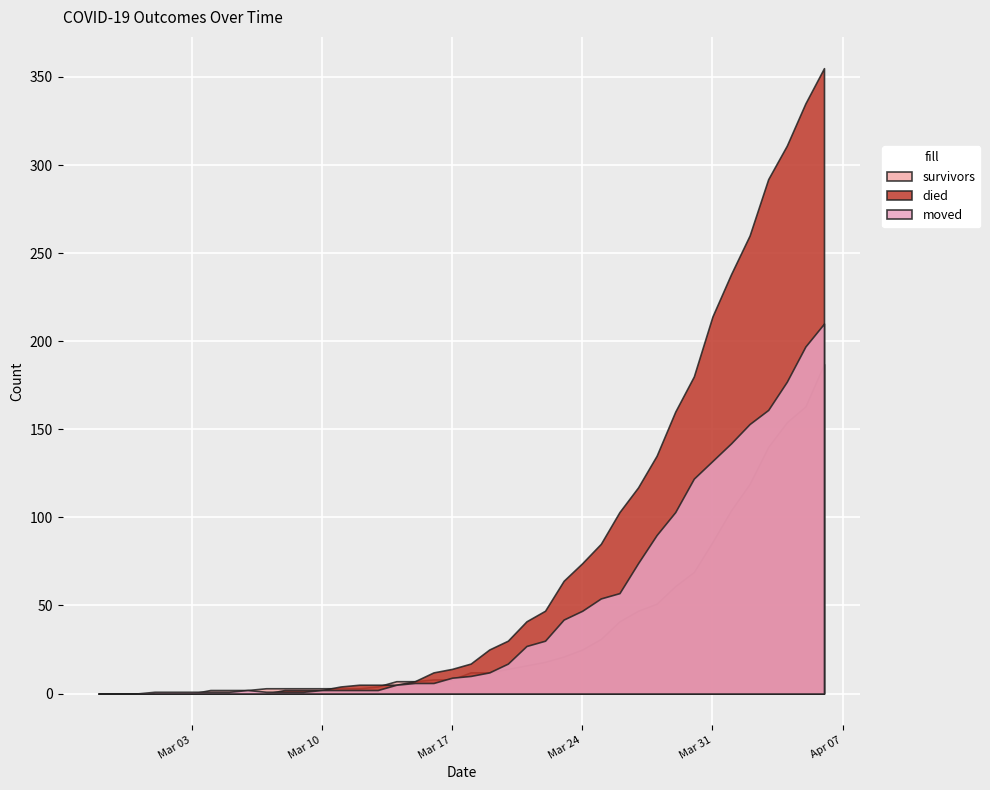

Where does the moved series first go above 10?

2020-03-19